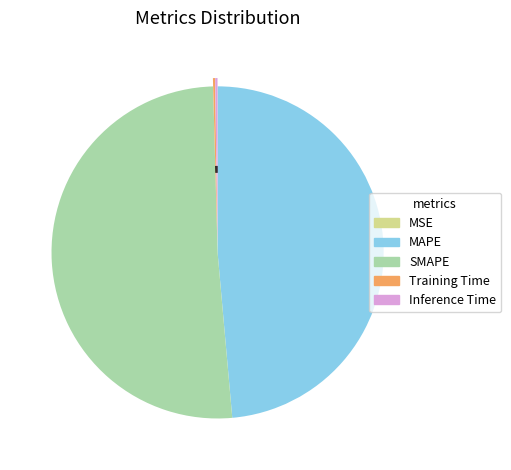

True or false: SMAPE accounts for 44% of the total.

False